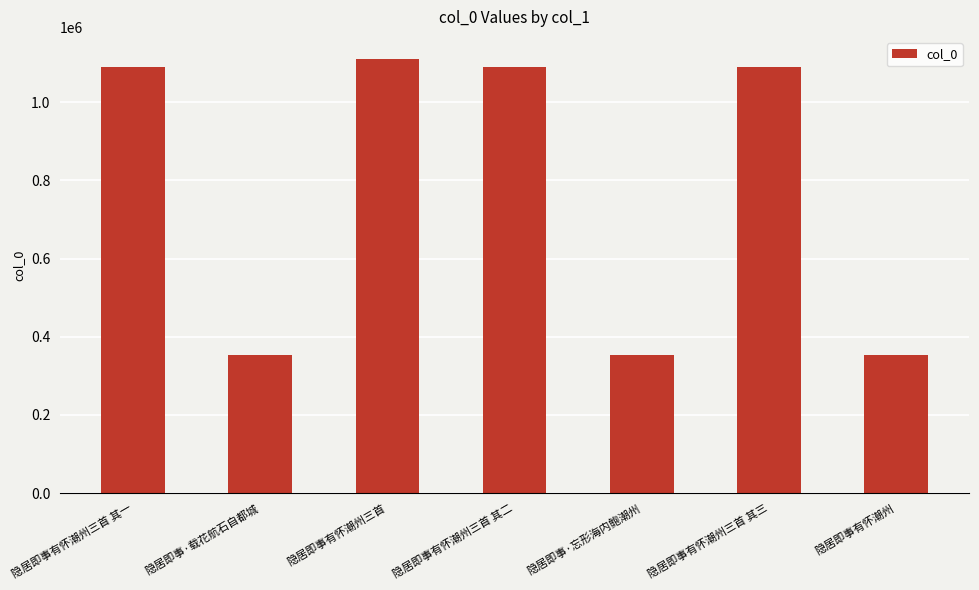

What is the difference between the maximum and minimum values?

758402